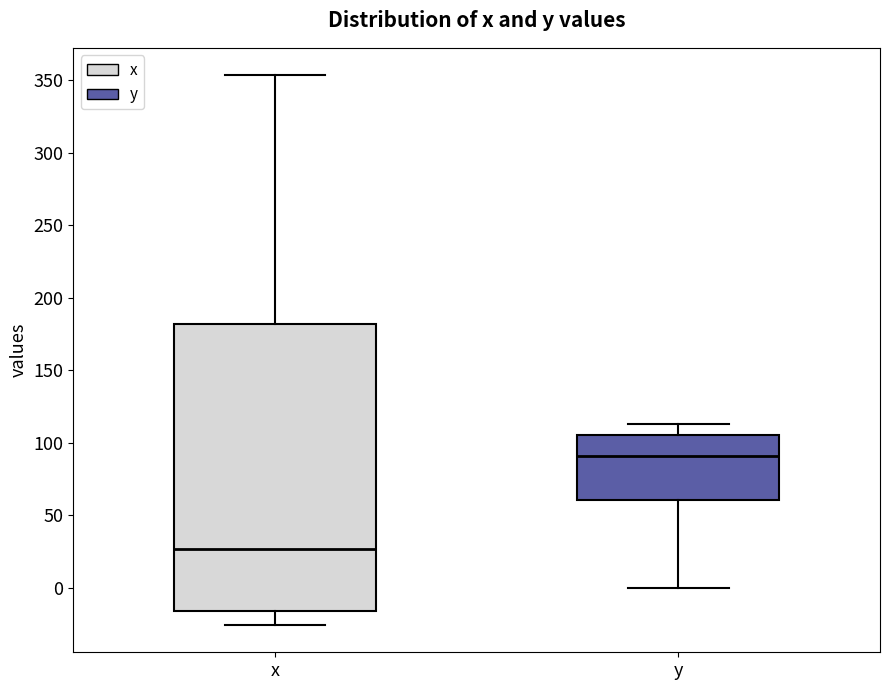

Where is the lower edge of the box for x on the y-axis? The values are not printed on the chart, so give them approximately, as read against the axis.

-15